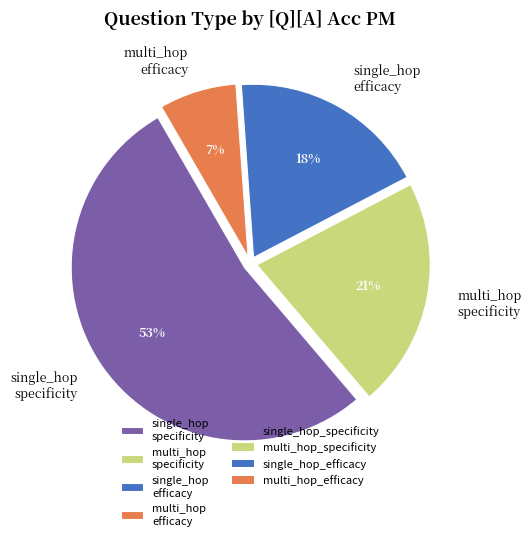

How many slices are in this pie chart?

4